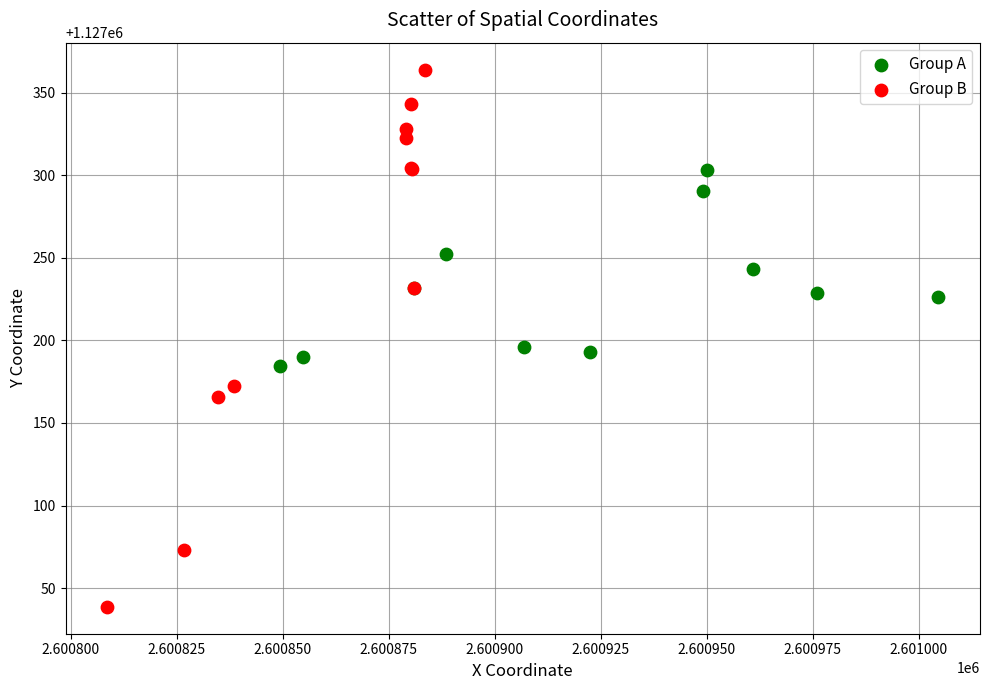

Which series has the largest Y range (max minus min)?

Group B